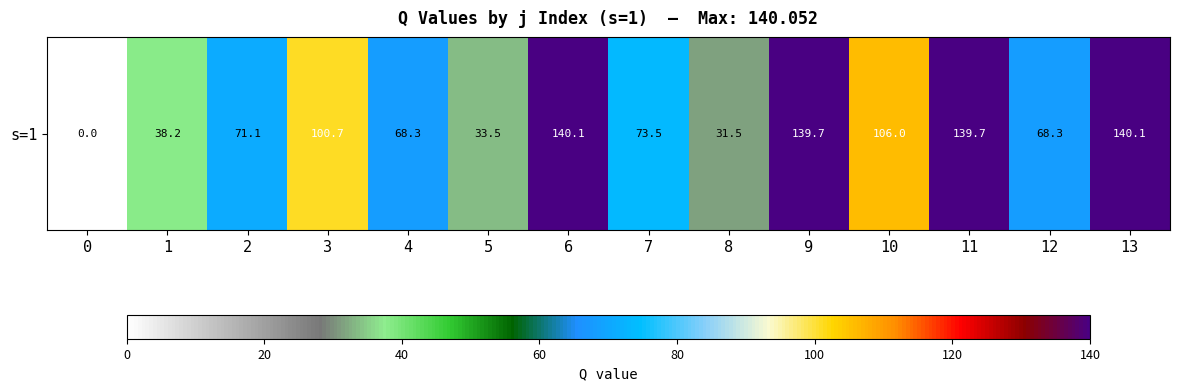

What is the average value?

82.2